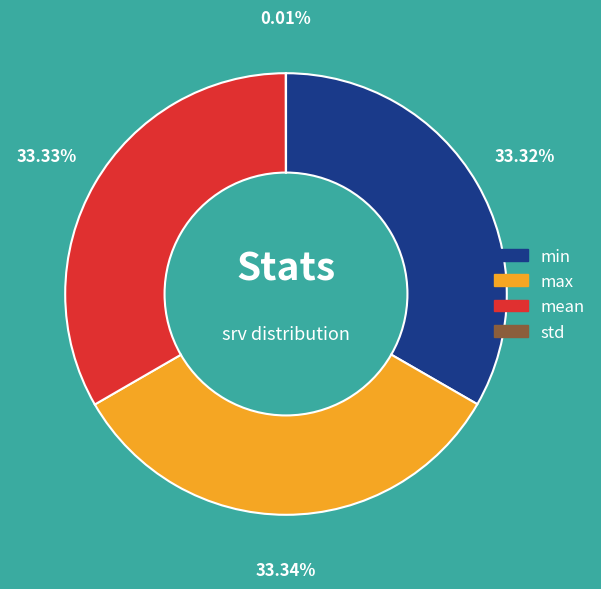

Does max account for over 50% of the chart?

No